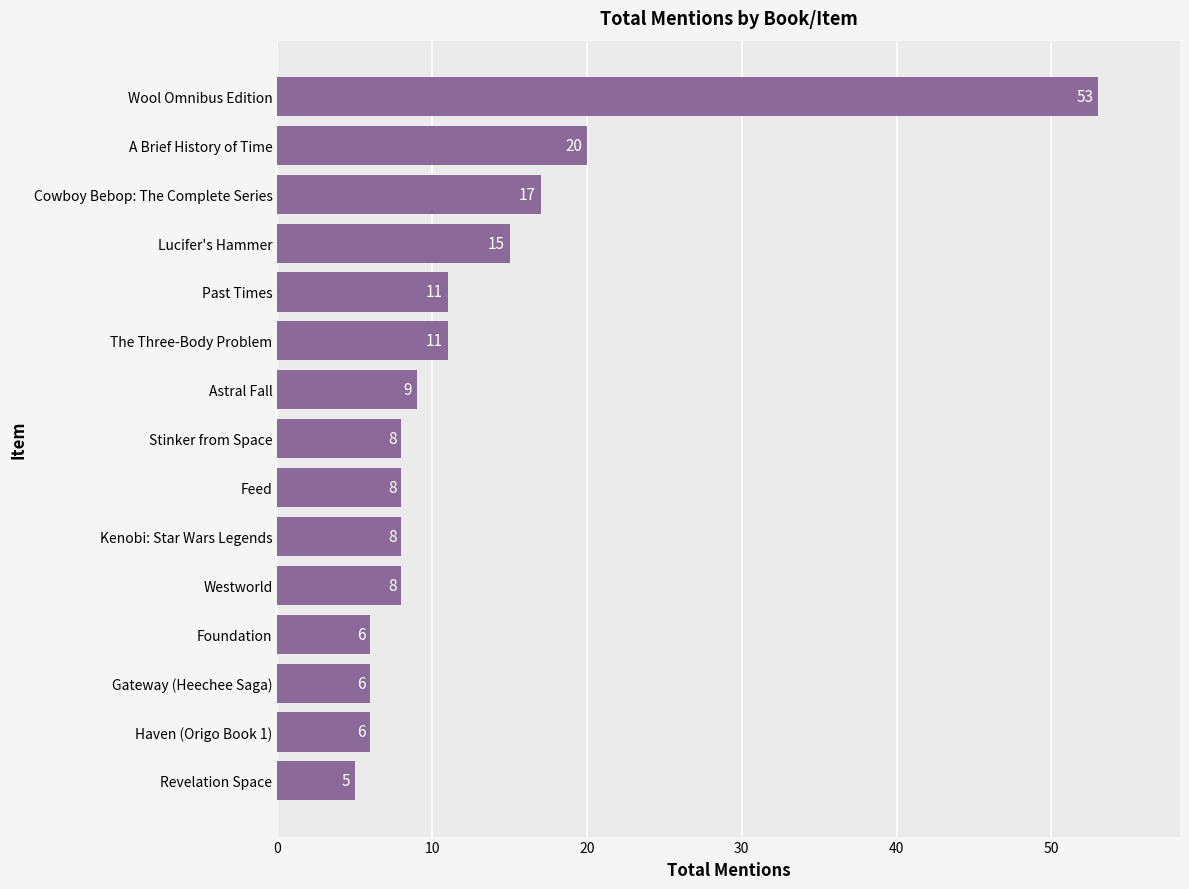

What value does the data have at Westworld, to the nearest 5?

10